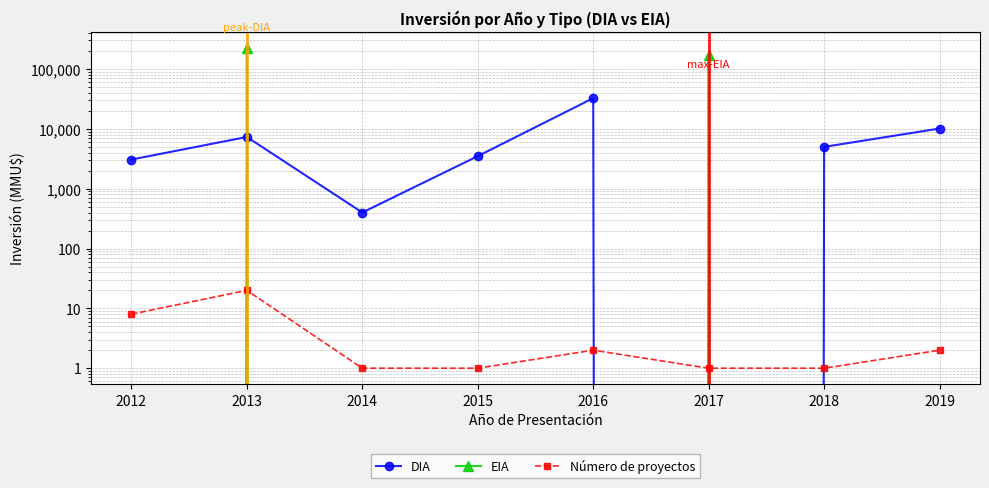

What is the total value across all series at 2012?

3078